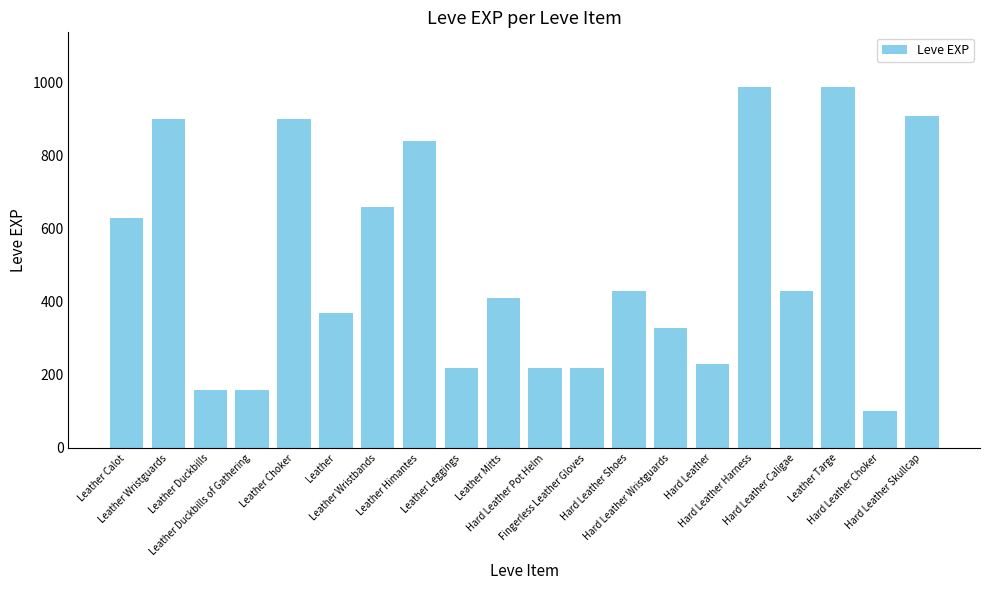

Reading left to right, list all the values displayed in this chart.

630	900	160	160	900	370	660	840	220	410	220	220	430	330	230	990	430	990	100	910